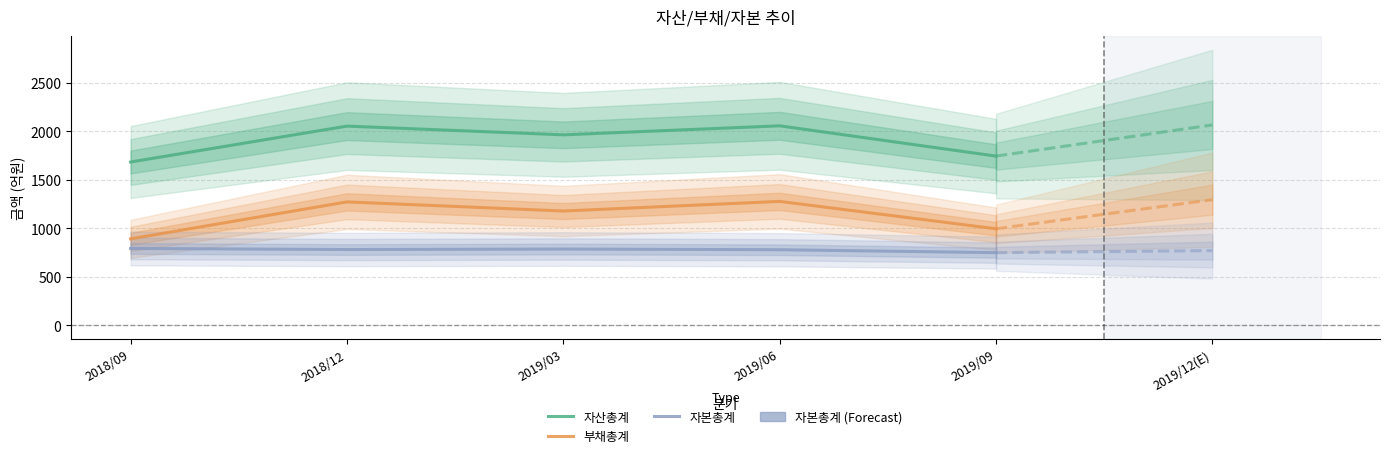

Reading left to right, list all the values displayed in this chart.

자산총계: 1683	2053	1963	2056	1744
부채총계: 891	1272	1178	1277	995
자본총계: 792	781	786	779	749